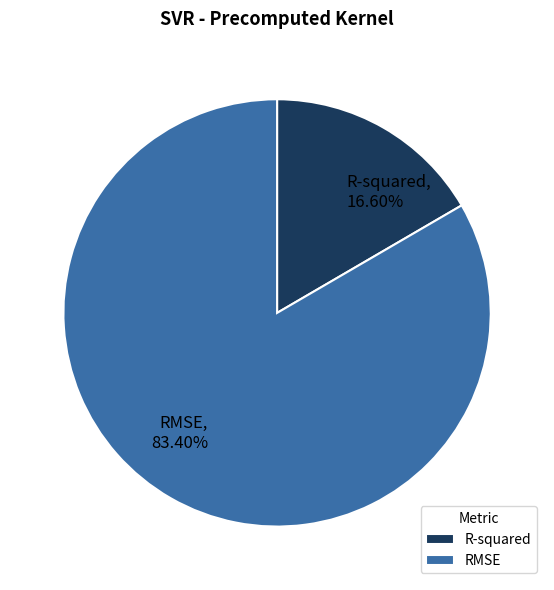

To the nearest percent, what is the difference between the R-squared and RMSE slice percentages?

67%